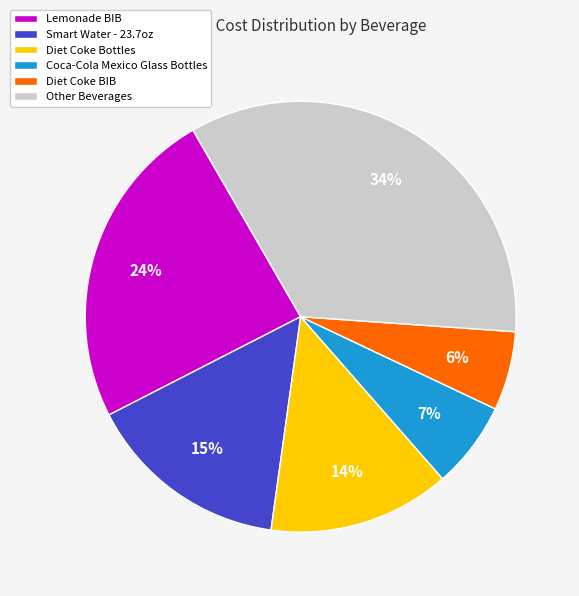

Count the number of slices in the pie.

6